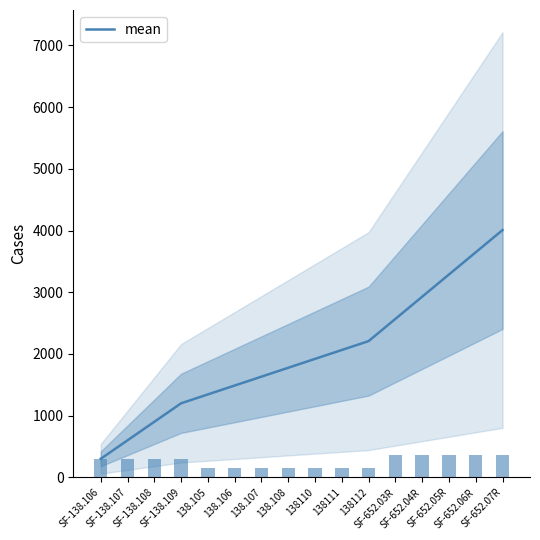

Reading left to right, list all the values displayed in this chart.

SF-138.106=300	SF-138.107=600	SF-138.108=900	SF-138.109=1200	138.105=1344	138.106=1488	138.107=1632	138.108=1776	138110=1920	138111=2064	138112=2208	SF-652.03R=2568	SF-652.04R=2928	SF-652.05R=3288	SF-652.06R=3648	SF-652.07R=4008